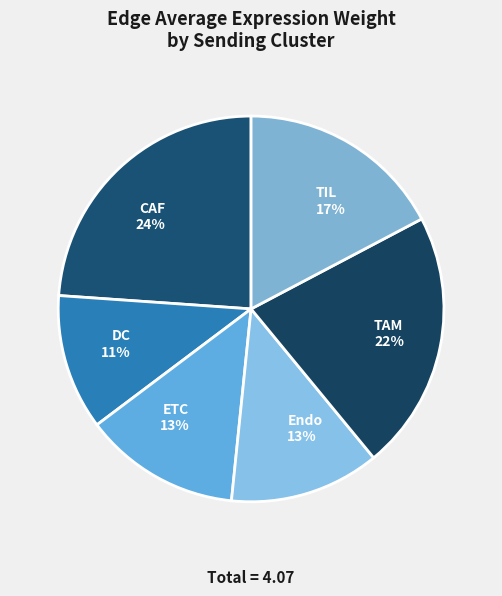

To the nearest percent, what percentage of the pie is TIL?

17%